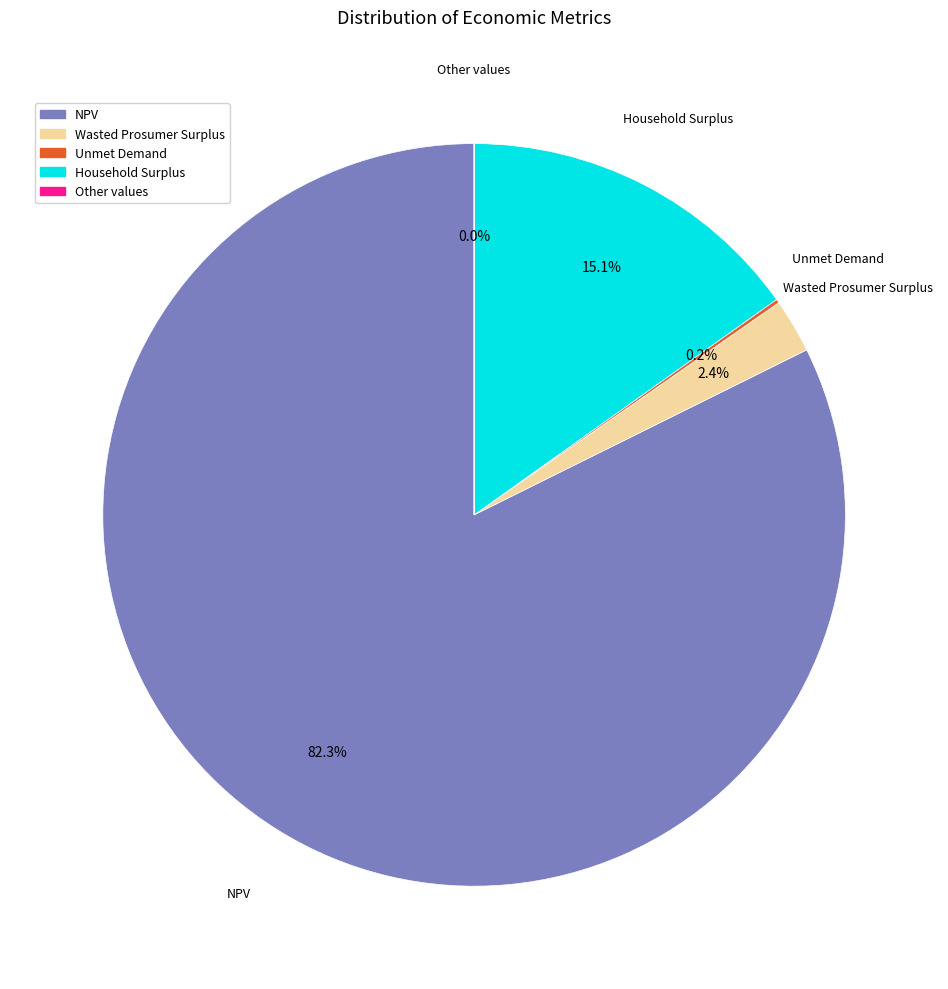

Is there any slice that represents more than half of the pie?

Yes